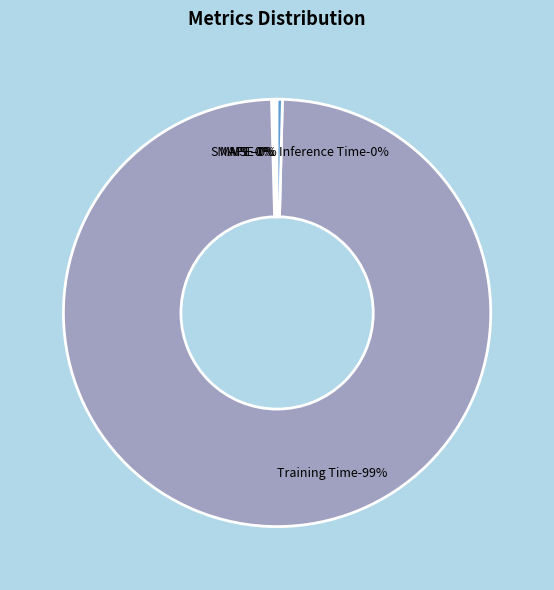

How much of the chart is everything except MAPE?

99.8%